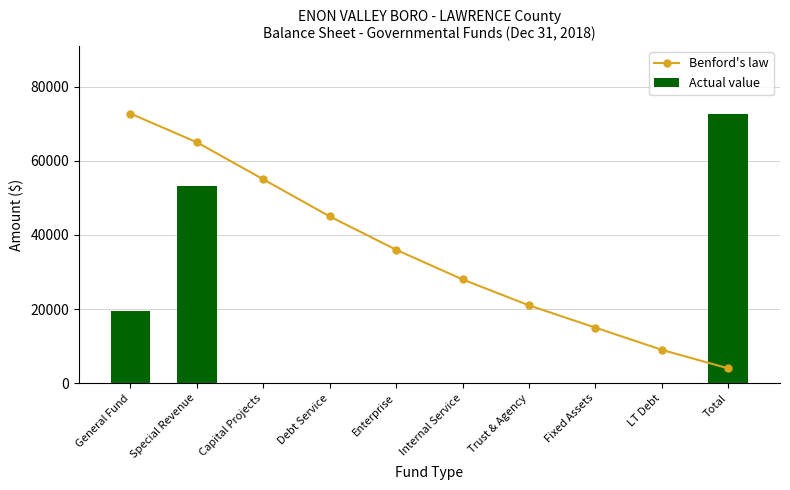

What is the maximum value shown in the chart?

72740